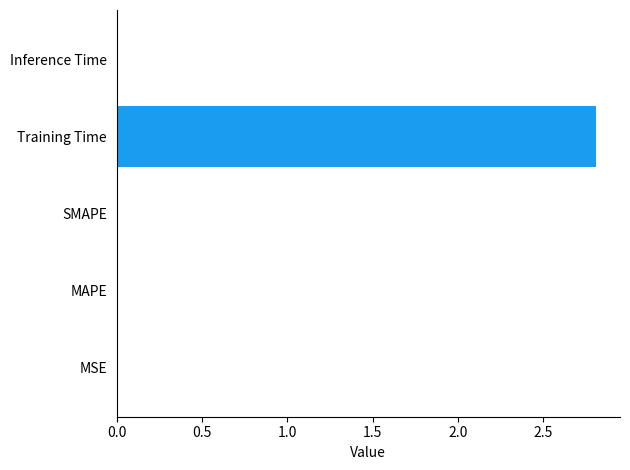

What is the maximum value shown in the chart?

2.8